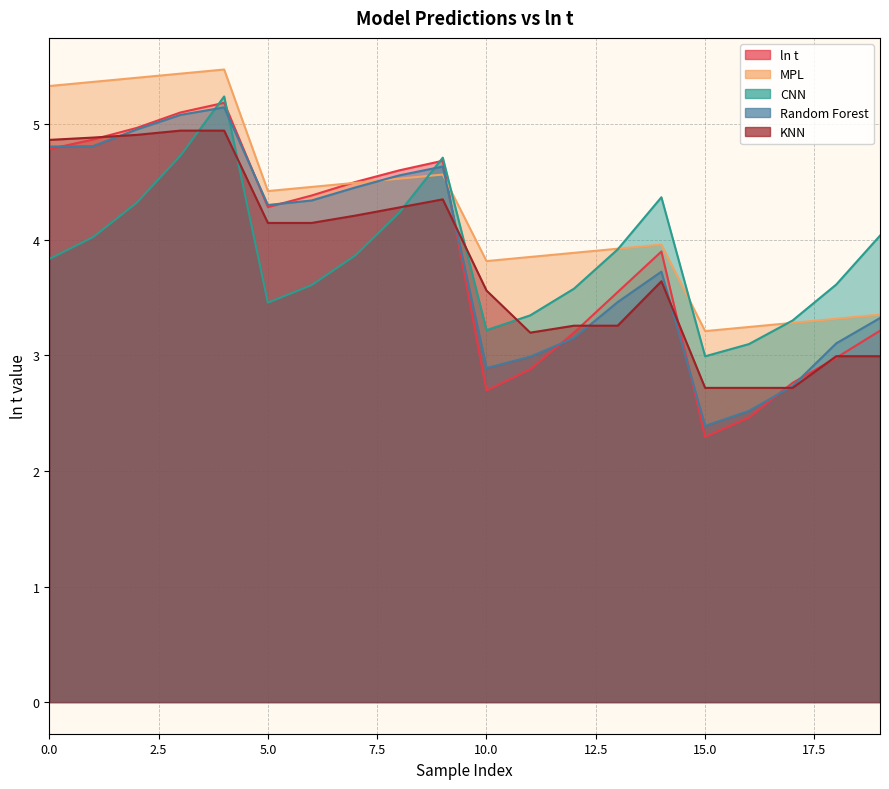

Reading left to right, transcribe all the data shown in this chart.

ln t: 0=4.8	1=4.9	2=5.0	3=5.1	4=5.2	5=4.3	6=4.4	7=4.5	8=4.6	9=4.7	10=2.7	11=2.9	12=3.2	13=3.5	14=3.9	15=2.3	16=2.5	17=2.8	18=3.0	19=3.2
MPL: 0=5.3	1=5.4	2=5.4	3=5.4	4=5.5	5=4.4	6=4.5	7=4.5	8=4.5	9=4.6	10=3.8	11=3.9	12=3.9	13=3.9	14=4.0	15=3.2	16=3.2	17=3.3	18=3.3	19=3.4
CNN: 0=3.8	1=4.0	2=4.3	3=4.7	4=5.2	5=3.5	6=3.6	7=3.9	8=4.2	9=4.7	10=3.2	11=3.3	12=3.6	13=3.9	14=4.4	15=3.0	16=3.1	17=3.3	18=3.6	19=4.0
Random Forest: 0=4.8	1=4.8	2=5.0	3=5.1	4=5.1	5=4.3	6=4.3	7=4.5	8=4.6	9=4.6	10=2.9	11=3.0	12=3.1	13=3.5	14=3.7	15=2.4	16=2.5	17=2.7	18=3.1	19=3.3
KNN: 0=4.9	1=4.9	2=4.9	3=4.9	4=4.9	5=4.1	6=4.1	7=4.2	8=4.3	9=4.4	10=3.6	11=3.2	12=3.3	13=3.3	14=3.6	15=2.7	16=2.7	17=2.7	18=3.0	19=3.0